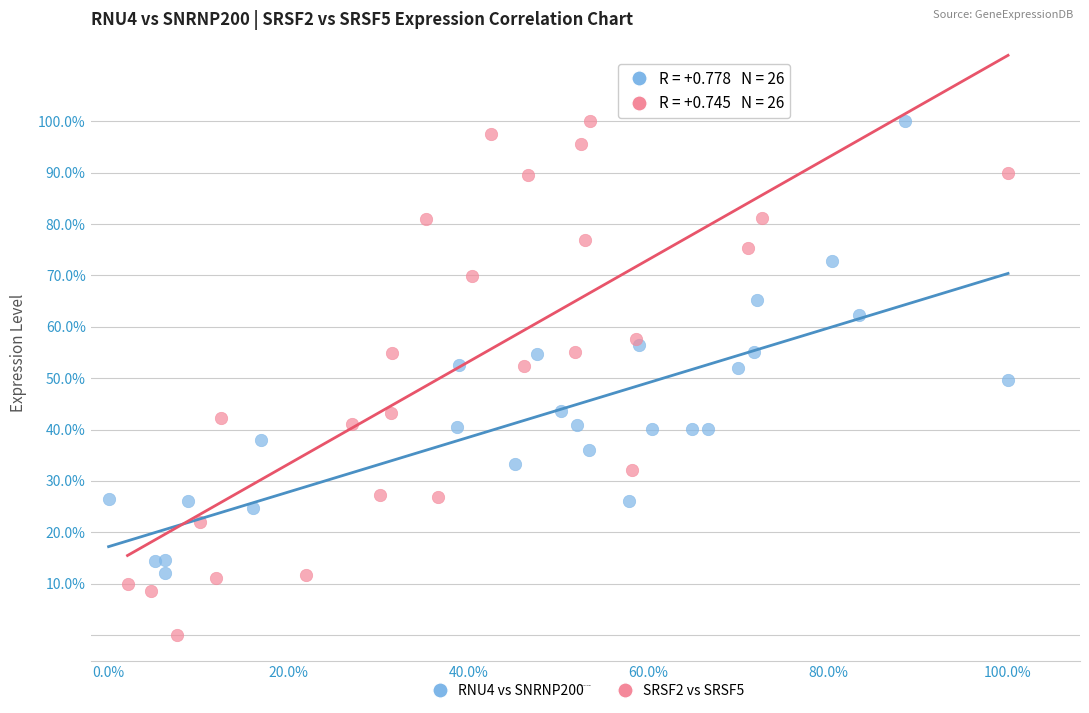

What are all the series names shown in the legend?

RNU4 vs SNRNP200, SRSF2 vs SRSF5